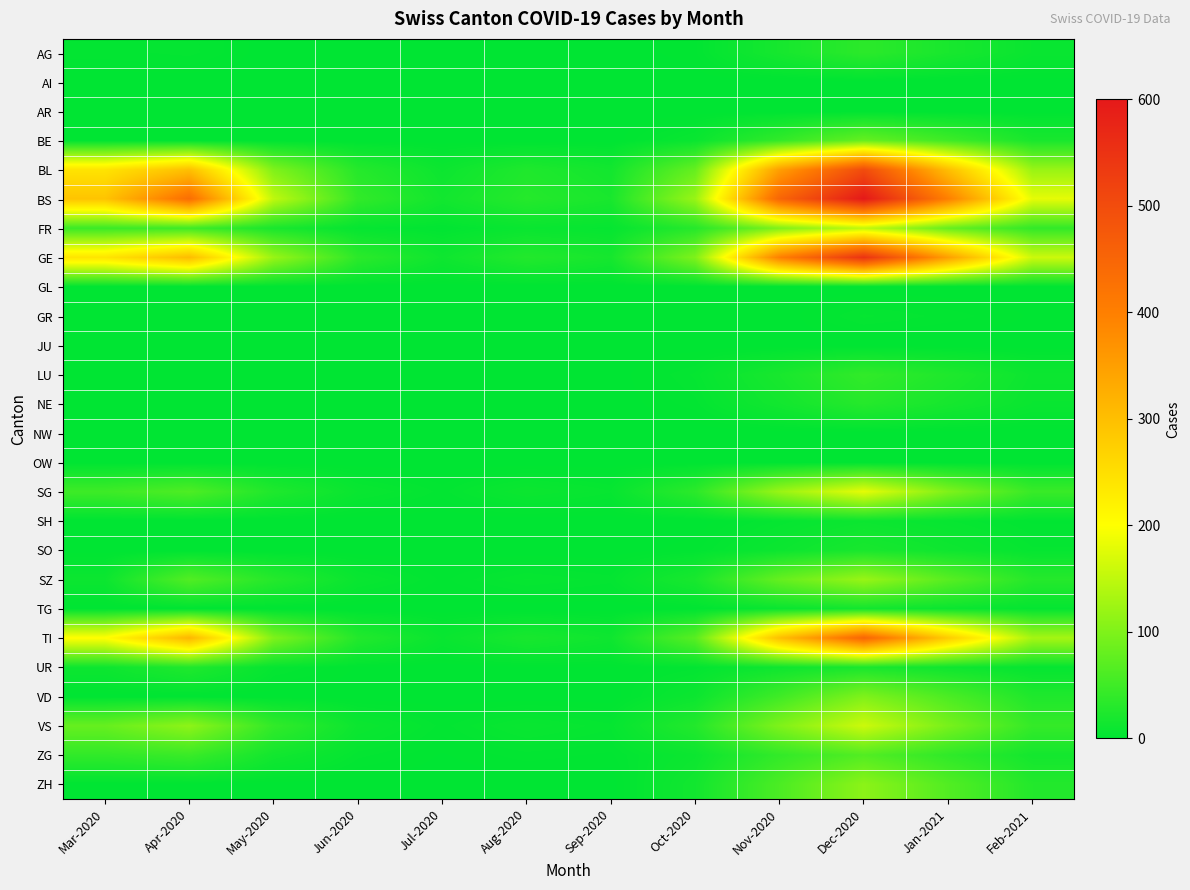

Reading left to right, what are all the values shown in this chart?

AG: Mar-2020=3	Apr-2020=4	May-2020=0	Jun-2020=0	Jul-2020=0	Aug-2020=0	Sep-2020=0	Oct-2020=2	Nov-2020=18	Dec-2020=35	Jan-2021=20	Feb-2021=8
AI: Mar-2020=0	Apr-2020=0	May-2020=0	Jun-2020=0	Jul-2020=0	Aug-2020=0	Sep-2020=0	Oct-2020=0	Nov-2020=0	Dec-2020=0	Jan-2021=0	Feb-2021=0
AR: Mar-2020=0	Apr-2020=0	May-2020=0	Jun-2020=0	Jul-2020=0	Aug-2020=0	Sep-2020=0	Oct-2020=0	Nov-2020=0	Dec-2020=0	Jan-2021=0	Feb-2021=0
BE: Mar-2020=0	Apr-2020=0	May-2020=0	Jun-2020=0	Jul-2020=0	Aug-2020=0	Sep-2020=0	Oct-2020=8	Nov-2020=40	Dec-2020=80	Jan-2021=50	Feb-2021=20
BL: Mar-2020=242	Apr-2020=298	May-2020=100	Jun-2020=30	Jul-2020=10	Aug-2020=25	Sep-2020=15	Oct-2020=80	Nov-2020=350	Dec-2020=500	Jan-2021=300	Feb-2021=120
BS: Mar-2020=292	Apr-2020=434	May-2020=150	Jun-2020=40	Jul-2020=15	Aug-2020=30	Sep-2020=20	Oct-2020=120	Nov-2020=450	Dec-2020=600	Jan-2021=400	Feb-2021=180
FR: Mar-2020=46	Apr-2020=49	May-2020=20	Jun-2020=5	Jul-2020=2	Aug-2020=8	Sep-2020=5	Oct-2020=30	Nov-2020=100	Dec-2020=150	Jan-2021=80	Feb-2021=40
GE: Mar-2020=241	Apr-2020=305	May-2020=120	Jun-2020=35	Jul-2020=12	Aug-2020=28	Sep-2020=18	Oct-2020=100	Nov-2020=400	Dec-2020=550	Jan-2021=350	Feb-2021=160
GL: Mar-2020=0	Apr-2020=0	May-2020=0	Jun-2020=0	Jul-2020=0	Aug-2020=0	Sep-2020=0	Oct-2020=0	Nov-2020=0	Dec-2020=0	Jan-2021=0	Feb-2021=0
GR: Mar-2020=0	Apr-2020=0	May-2020=0	Jun-2020=0	Jul-2020=0	Aug-2020=0	Sep-2020=0	Oct-2020=0	Nov-2020=0	Dec-2020=5	Jan-2021=3	Feb-2021=1
JU: Mar-2020=0	Apr-2020=0	May-2020=0	Jun-2020=0	Jul-2020=0	Aug-2020=0	Sep-2020=0	Oct-2020=0	Nov-2020=0	Dec-2020=0	Jan-2021=0	Feb-2021=0
LU: Mar-2020=0	Apr-2020=0	May-2020=0	Jun-2020=0	Jul-2020=0	Aug-2020=0	Sep-2020=0	Oct-2020=5	Nov-2020=20	Dec-2020=40	Jan-2021=25	Feb-2021=10
NE: Mar-2020=0	Apr-2020=0	May-2020=0	Jun-2020=0	Jul-2020=0	Aug-2020=0	Sep-2020=0	Oct-2020=3	Nov-2020=15	Dec-2020=30	Jan-2021=18	Feb-2021=8
NW: Mar-2020=0	Apr-2020=0	May-2020=0	Jun-2020=0	Jul-2020=0	Aug-2020=0	Sep-2020=0	Oct-2020=0	Nov-2020=0	Dec-2020=0	Jan-2021=0	Feb-2021=0
OW: Mar-2020=0	Apr-2020=0	May-2020=0	Jun-2020=0	Jul-2020=0	Aug-2020=0	Sep-2020=0	Oct-2020=0	Nov-2020=0	Dec-2020=0	Jan-2021=0	Feb-2021=0
SG: Mar-2020=49	Apr-2020=62	May-2020=25	Jun-2020=8	Jul-2020=3	Aug-2020=10	Sep-2020=6	Oct-2020=35	Nov-2020=120	Dec-2020=180	Jan-2021=100	Feb-2021=45
SH: Mar-2020=0	Apr-2020=0	May-2020=0	Jun-2020=0	Jul-2020=0	Aug-2020=0	Sep-2020=0	Oct-2020=0	Nov-2020=5	Dec-2020=10	Jan-2021=6	Feb-2021=2
SO: Mar-2020=0	Apr-2020=0	May-2020=0	Jun-2020=0	Jul-2020=0	Aug-2020=0	Sep-2020=0	Oct-2020=2	Nov-2020=10	Dec-2020=20	Jan-2021=12	Feb-2021=5
SZ: Mar-2020=10	Apr-2020=65	May-2020=30	Jun-2020=8	Jul-2020=2	Aug-2020=6	Sep-2020=4	Oct-2020=20	Nov-2020=80	Dec-2020=120	Jan-2021=70	Feb-2021=30
TG: Mar-2020=0	Apr-2020=0	May-2020=0	Jun-2020=0	Jul-2020=0	Aug-2020=0	Sep-2020=0	Oct-2020=1	Nov-2020=8	Dec-2020=15	Jan-2021=9	Feb-2021=4
TI: Mar-2020=202	Apr-2020=314	May-2020=100	Jun-2020=28	Jul-2020=8	Aug-2020=20	Sep-2020=12	Oct-2020=70	Nov-2020=300	Dec-2020=450	Jan-2021=280	Feb-2021=130
UR: Mar-2020=11	Apr-2020=26	May-2020=5	Jun-2020=1	Jul-2020=0	Aug-2020=1	Sep-2020=1	Oct-2020=3	Nov-2020=12	Dec-2020=20	Jan-2021=12	Feb-2021=5
VD: Mar-2020=0	Apr-2020=0	May-2020=0	Jun-2020=0	Jul-2020=0	Aug-2020=0	Sep-2020=0	Oct-2020=10	Nov-2020=50	Dec-2020=100	Jan-2021=60	Feb-2021=25
VS: Mar-2020=81	Apr-2020=112	May-2020=40	Jun-2020=10	Jul-2020=3	Aug-2020=8	Sep-2020=5	Oct-2020=28	Nov-2020=100	Dec-2020=160	Jan-2021=95	Feb-2021=42
ZG: Mar-2020=39	Apr-2020=46	May-2020=15	Jun-2020=4	Jul-2020=1	Aug-2020=3	Sep-2020=2	Oct-2020=10	Nov-2020=40	Dec-2020=65	Jan-2021=38	Feb-2021=16
ZH: Mar-2020=0	Apr-2020=0	May-2020=0	Jun-2020=0	Jul-2020=0	Aug-2020=0	Sep-2020=0	Oct-2020=15	Nov-2020=60	Dec-2020=110	Jan-2021=65	Feb-2021=28